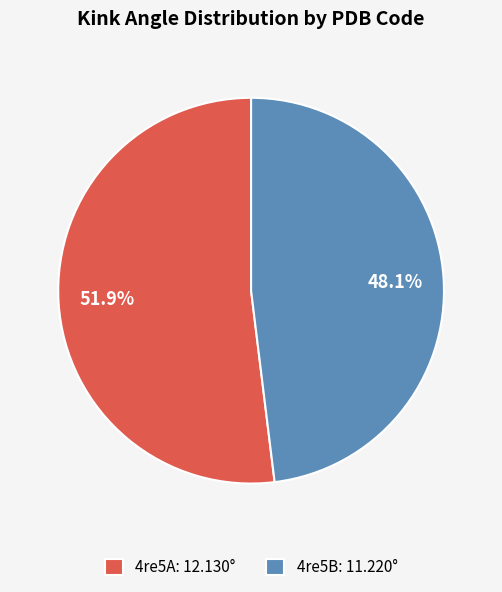

What is the ratio of the value at 4re5A to the value at 4re5B?

1.1